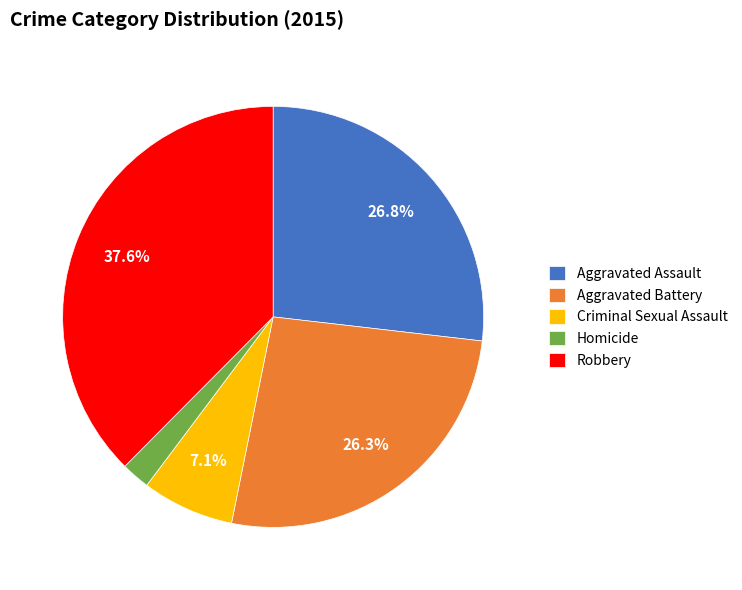

What percentage is the Aggravated Assault slice, to the nearest percent?

27%